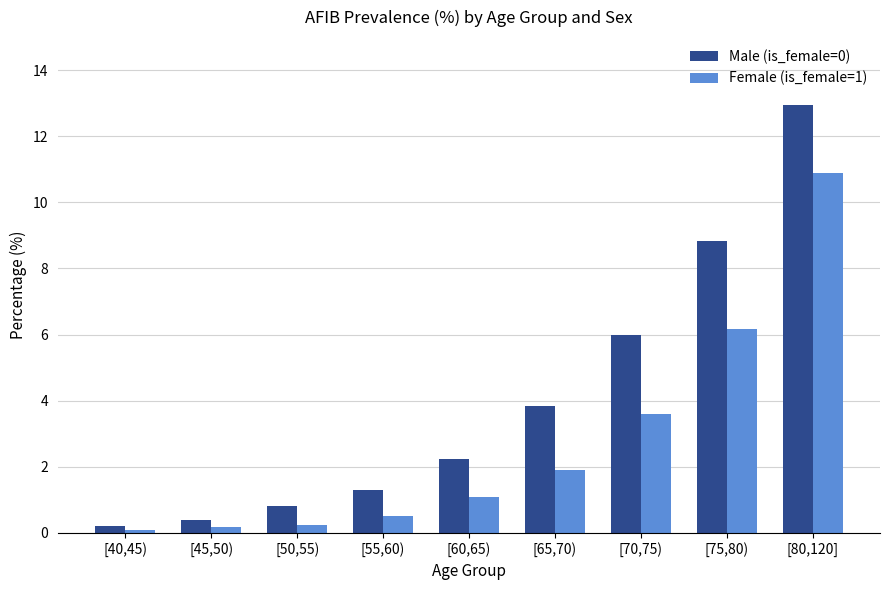

What is the sum of the Male (is_female=0) values at [65,70) and [55,60)?

5.1